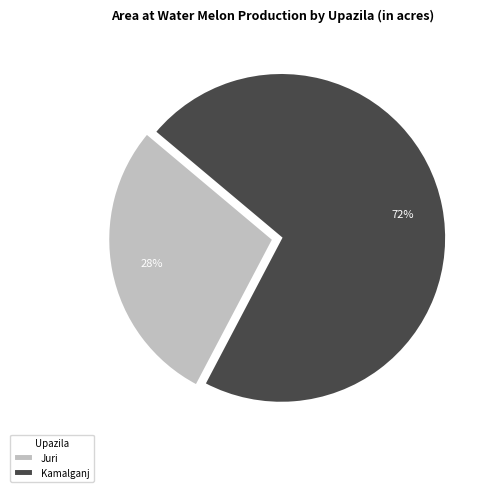

Which category has the biggest portion of the pie?

Kamalganj